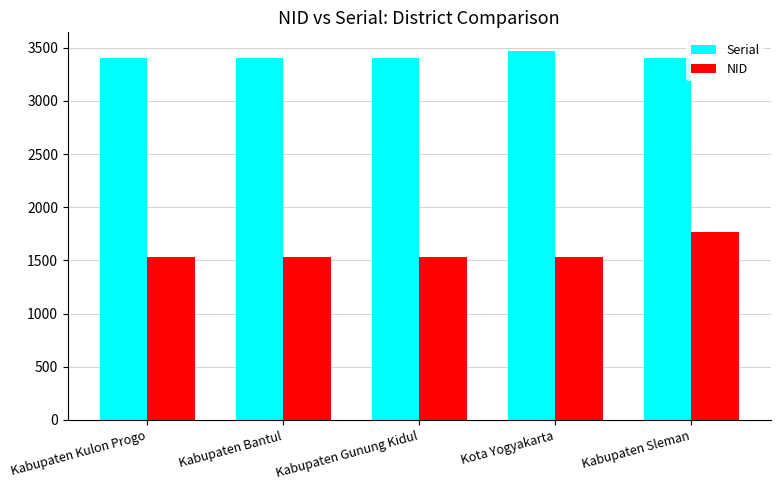

Count the number of data series in this chart.

2